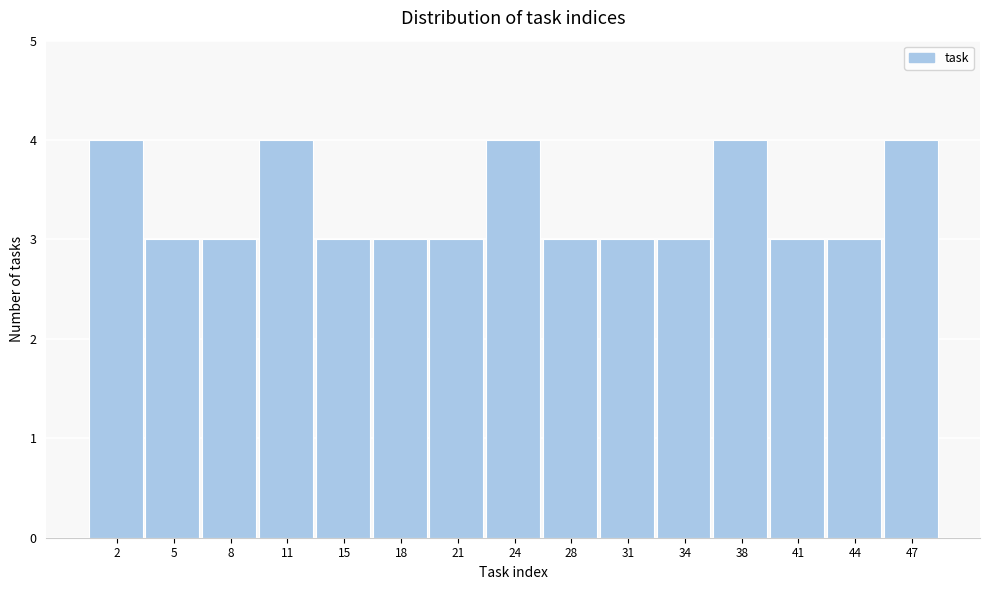

Reading left to right, transcribe this chart: for each bar, give the range it covers on the x-axis and its height. Neither the bar edges nor the heights are printed on the chart, so give them approximately, as read against the axes.

0.0 to 3.5: 4
3.5 to 6.5: 3
6.5 to 10.0: 3
10.0 to 13.0: 4
13.0 to 16.5: 3
16.5 to 19.5: 3
19.5 to 23.0: 3
23.0 to 26.0: 4
26.0 to 29.5: 3
29.5 to 32.5: 3
32.5 to 36.0: 3
36.0 to 39.0: 4
39.0 to 42.5: 3
42.5 to 45.5: 3
45.5 to 49.0: 4